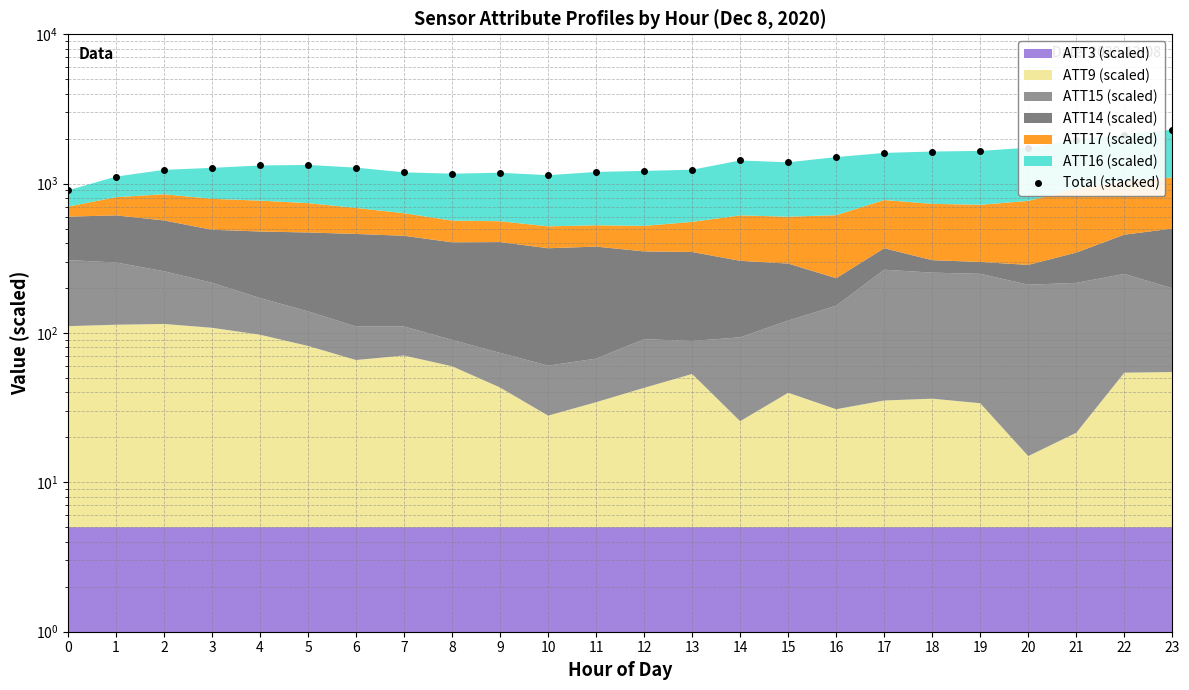

True or false: there are more than 2 points higher than both neighbors.

True